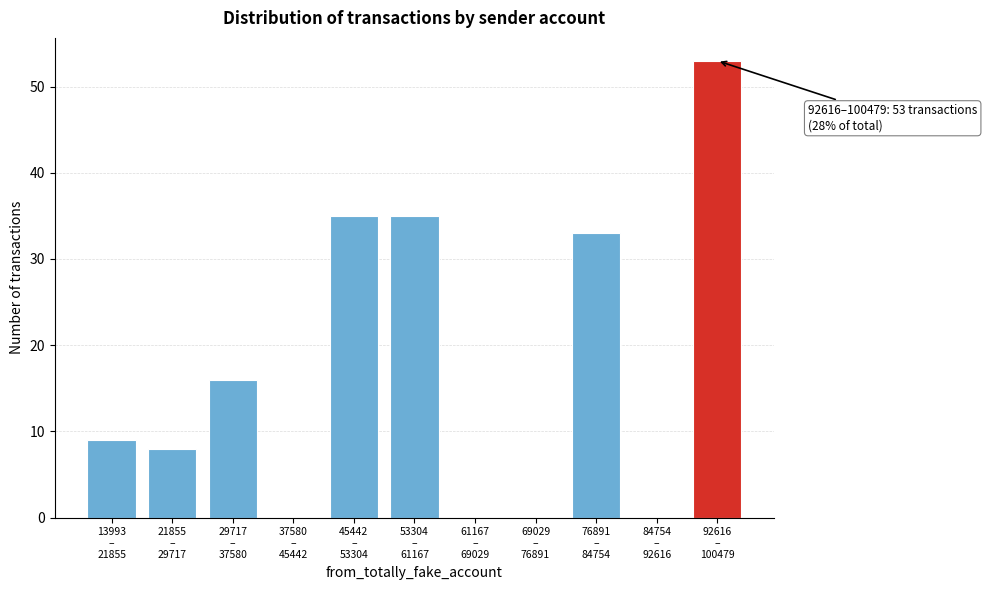

What is the maximum value shown in the chart?

53